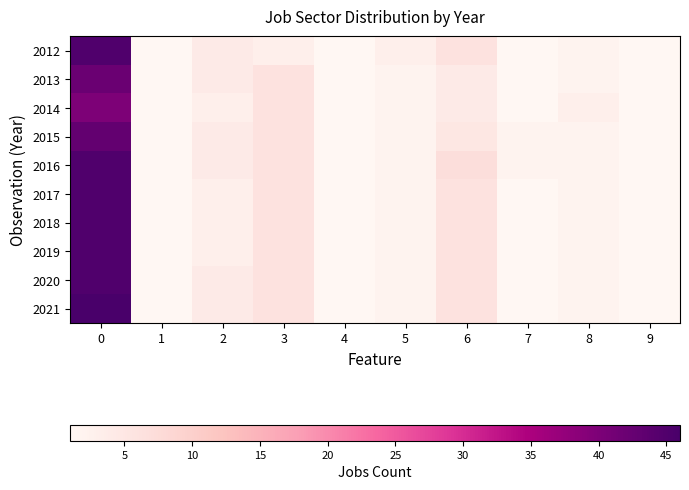

Between 8 and 3, which is larger?

3